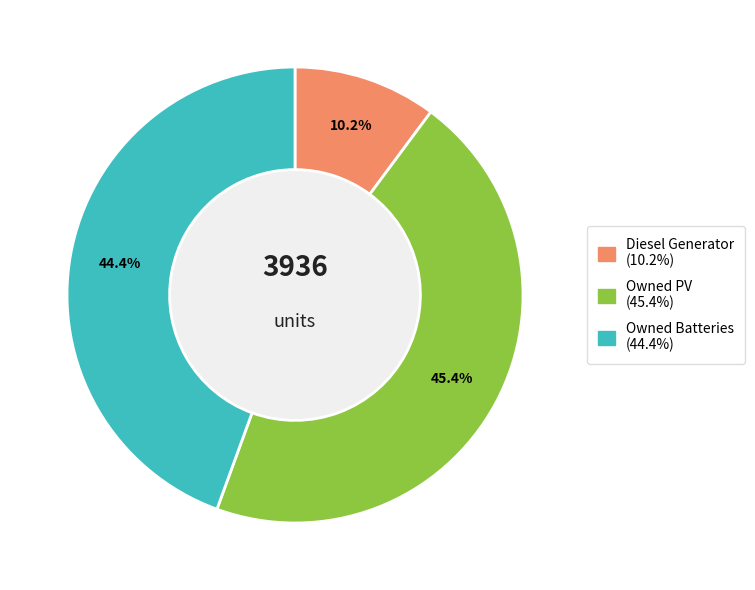

To the nearest percent, what is the difference between the largest and smallest slice percentages?

35%